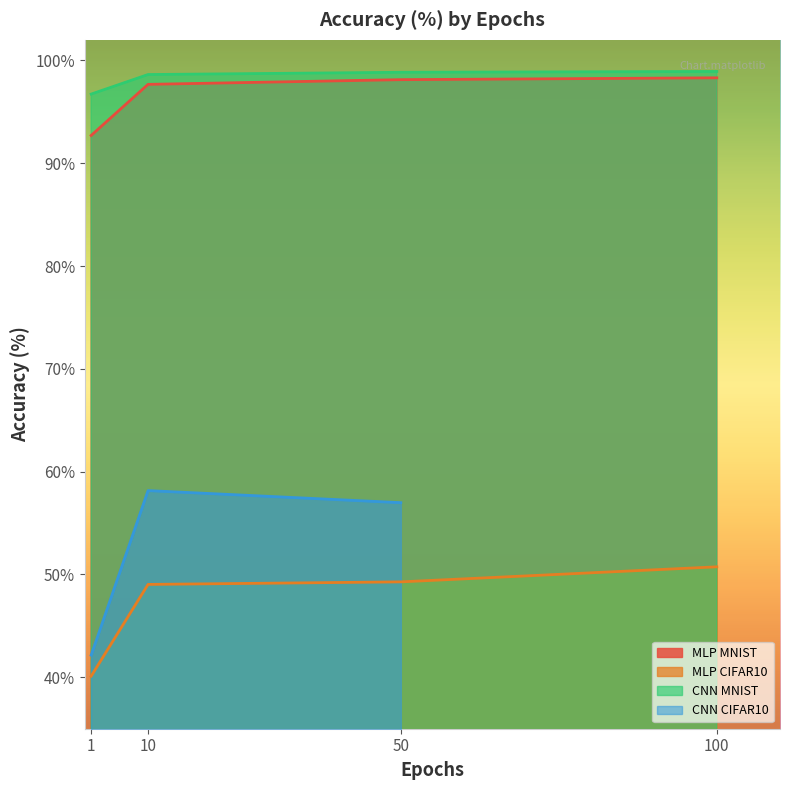

What is the difference between the maximum and second lowest values in the mlp_mnist series?

0.6